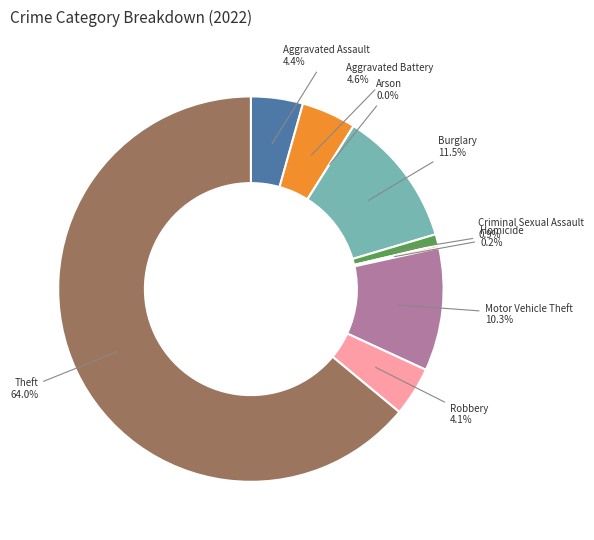

Count the number of slices in the pie.

9